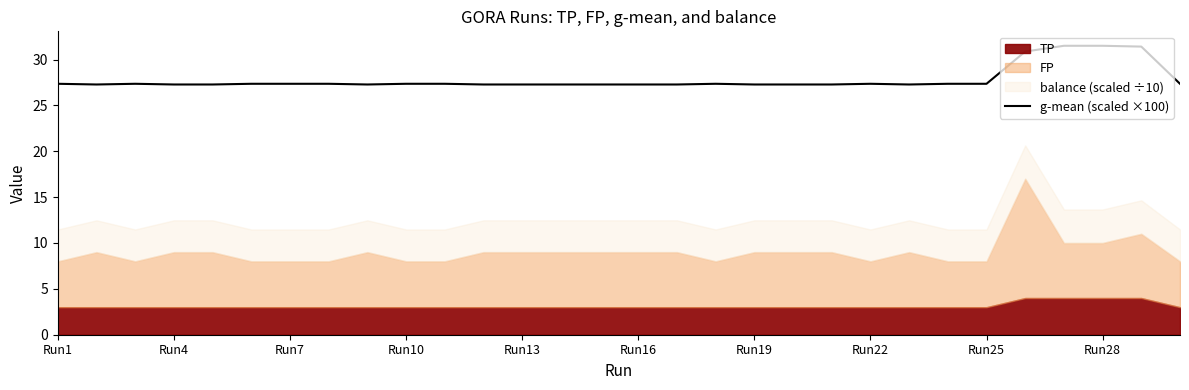

What is the approximate value at 19?

27.3